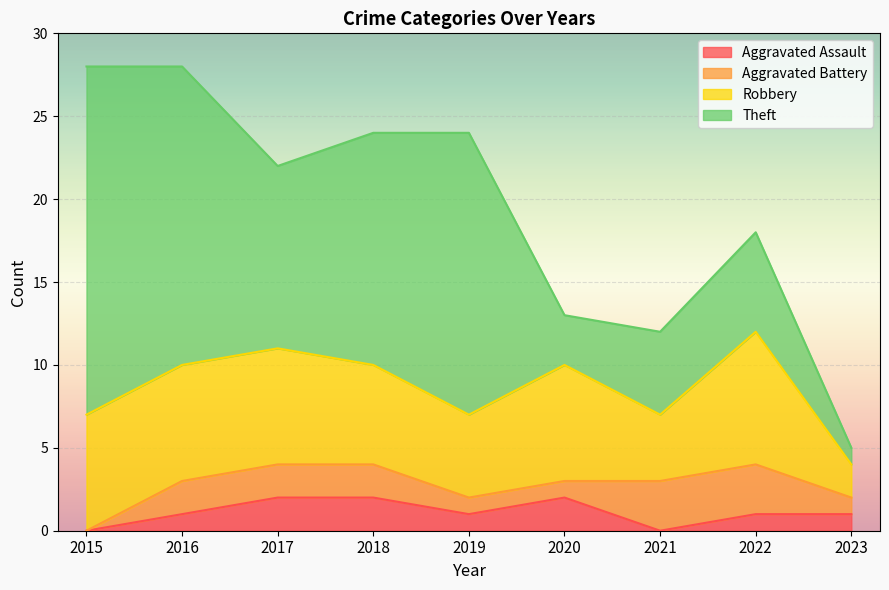

In Robbery, how many points are higher than both neighbors (excluding endpoints)?

2